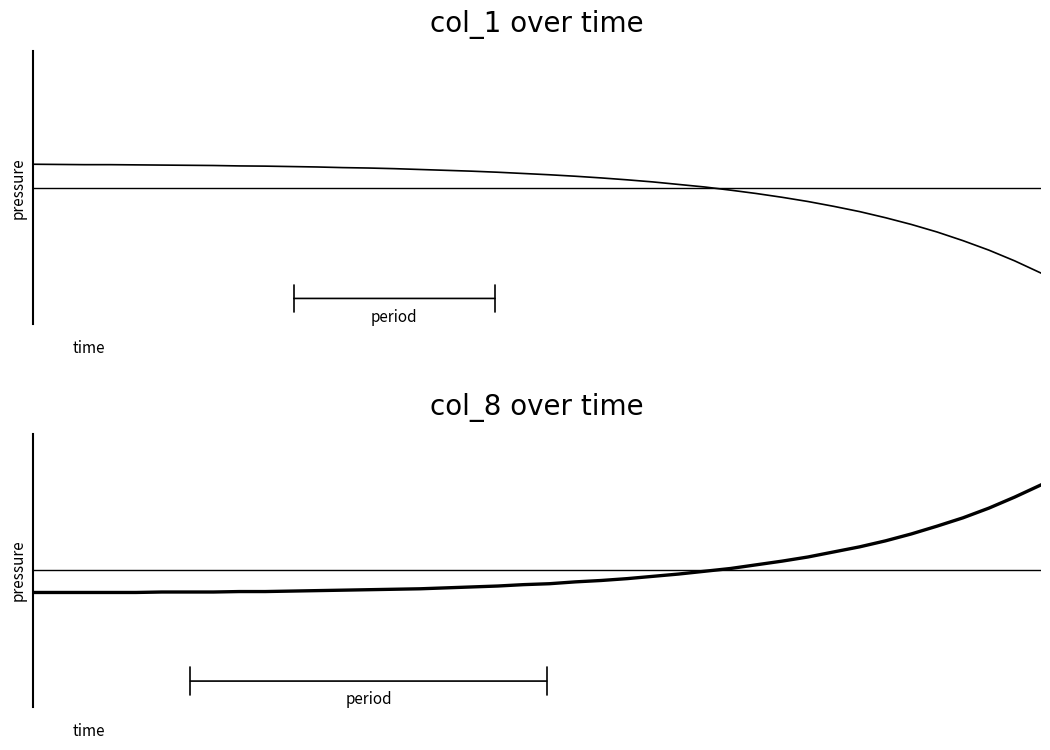

Is the value of col_1 at 14 greater than the value of col_8 at 33?

No